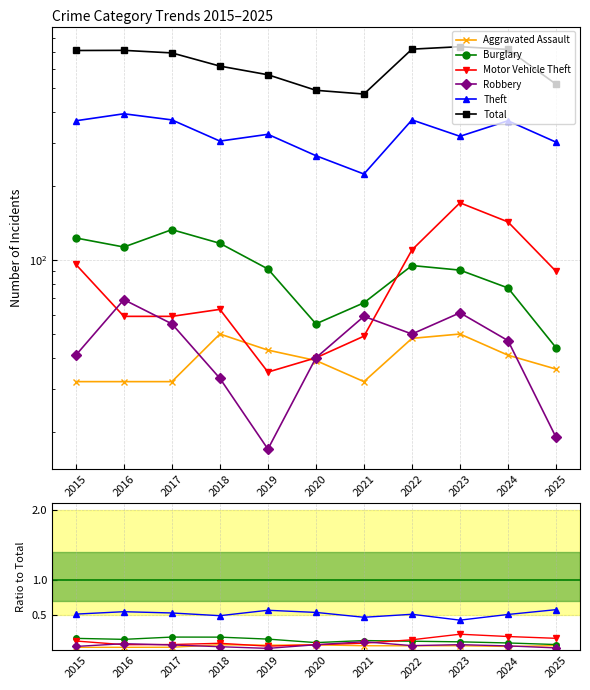

Where is Aggravated Assault nearest to the value 0?

2016